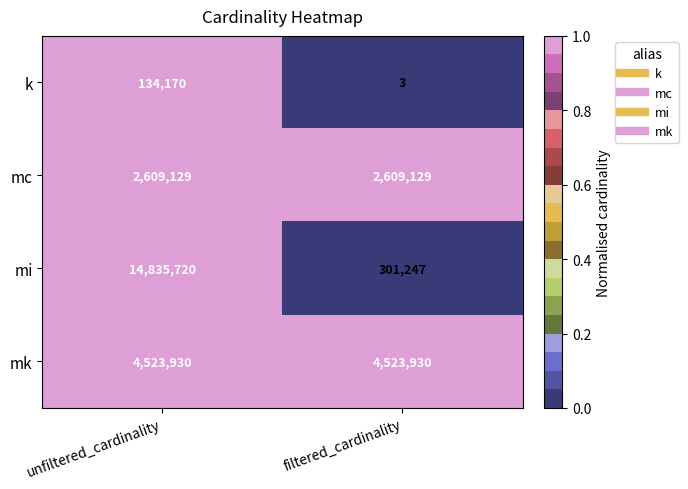

The mi series shows 398853 at filtered_cardinality. True or false?

False